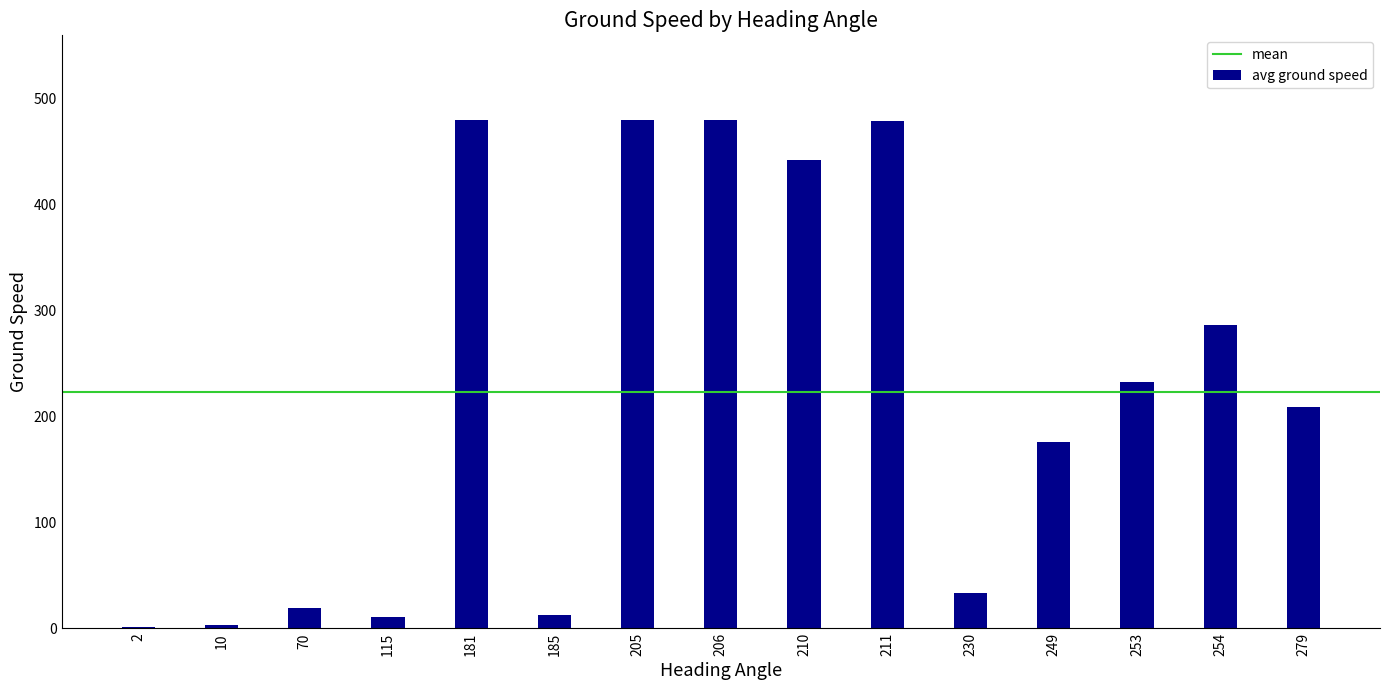

What is the change in value from 115 to 249?

+165.0